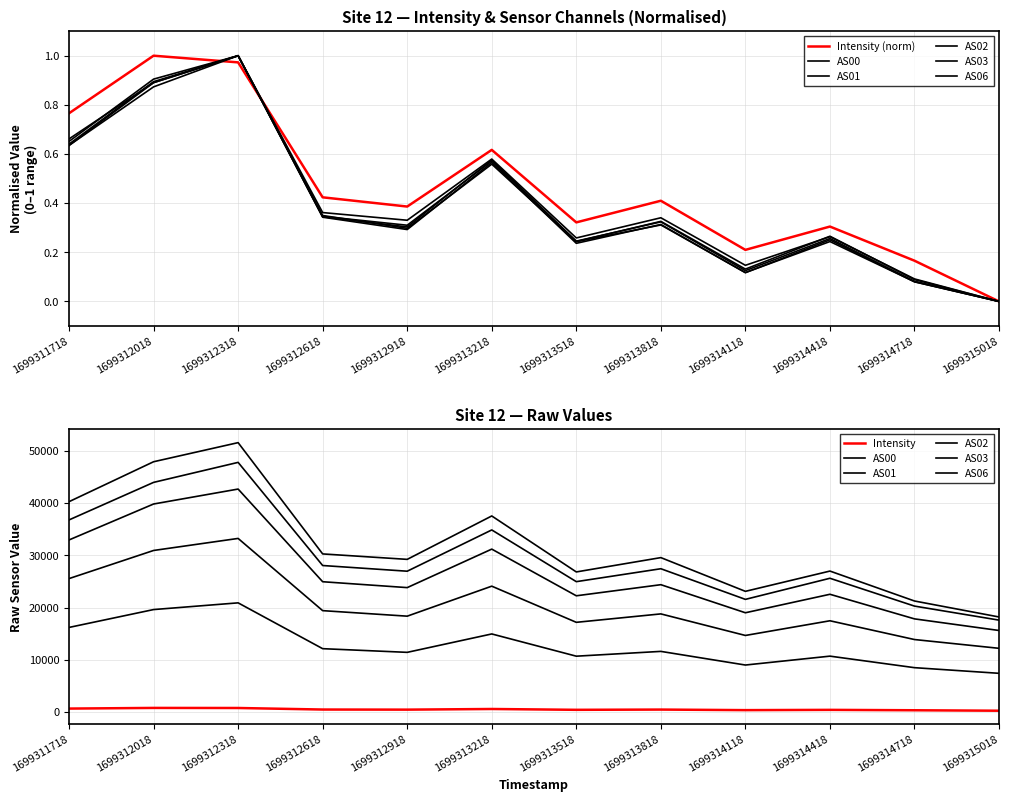

What is the value of the AS01 point at the 5th from the left?

0.3